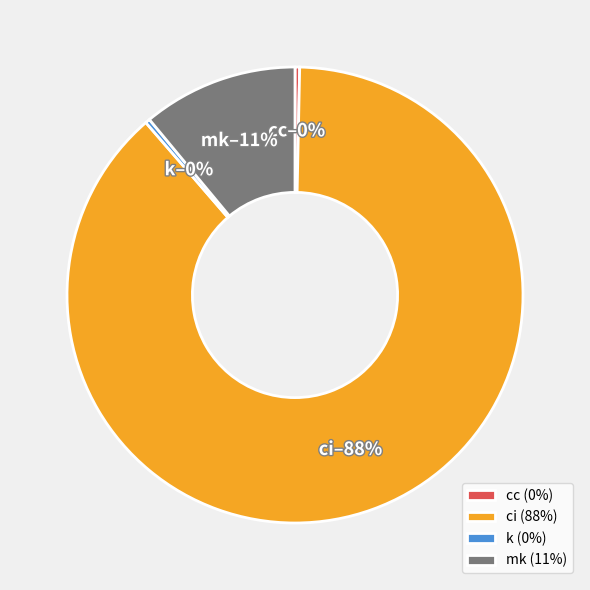

Do cc and mk together represent more than half of the pie?

No